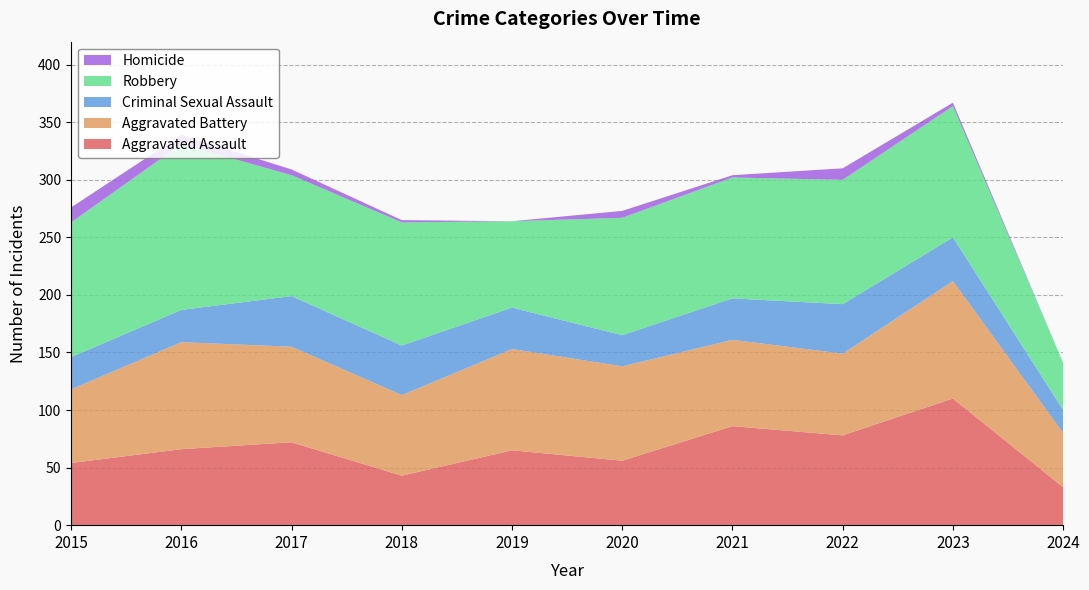

Reading right to left, what are all the values shown in this chart?

Aggravated Assault: 33	110	78	86	56	65	43	72	66	54
Aggravated Battery: 47	102	71	75	82	88	70	83	93	64
Criminal Sexual Assault: 20	38	43	36	27	36	43	44	28	28
Robbery: 41	114	108	105	102	75	107	105	144	117
Homicide: 0	3	10	2	6	0	2	5	8	13